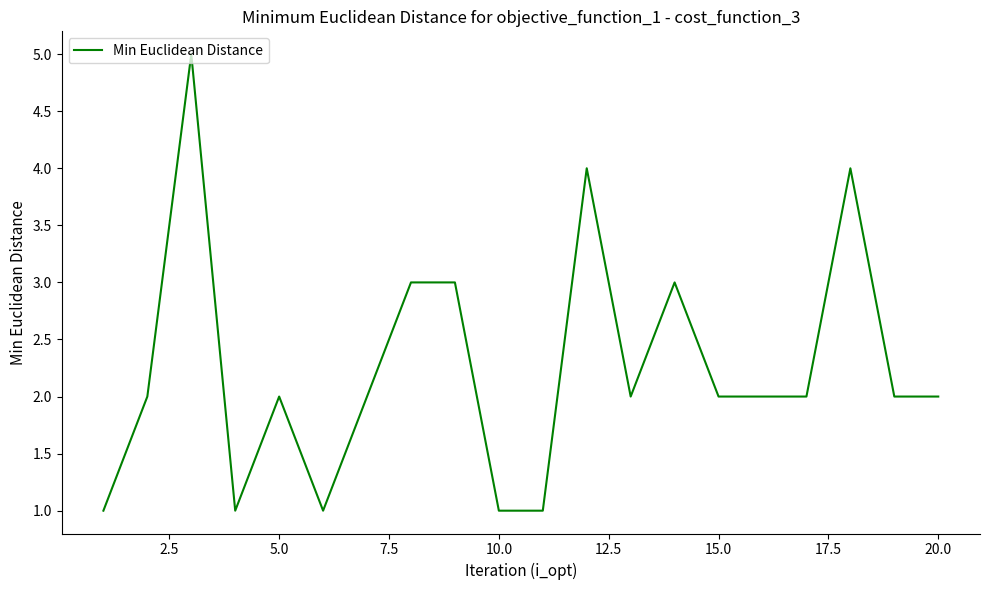

What is the greatest value displayed?

5